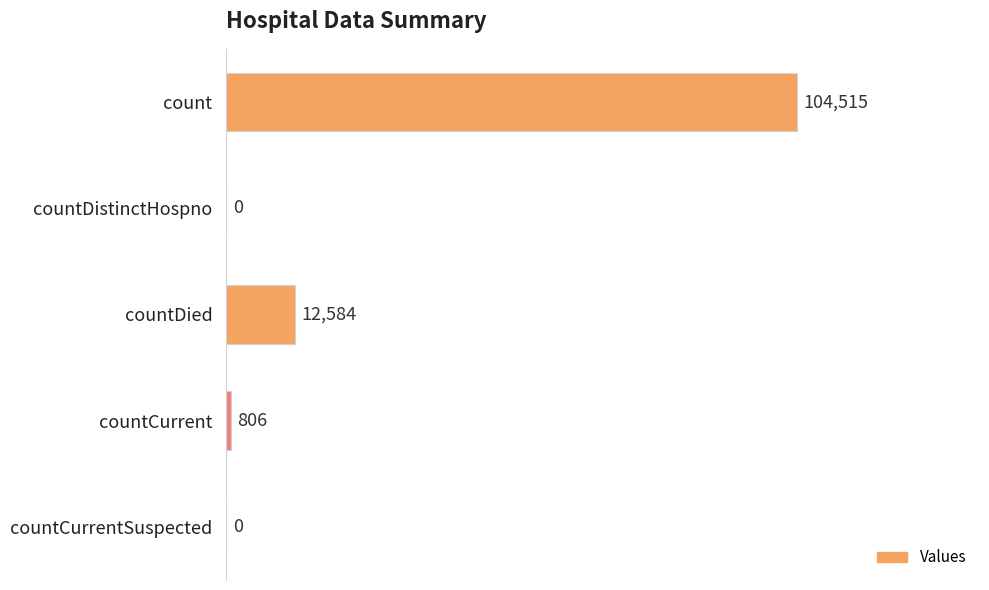

How many distinct data groups are displayed?

1